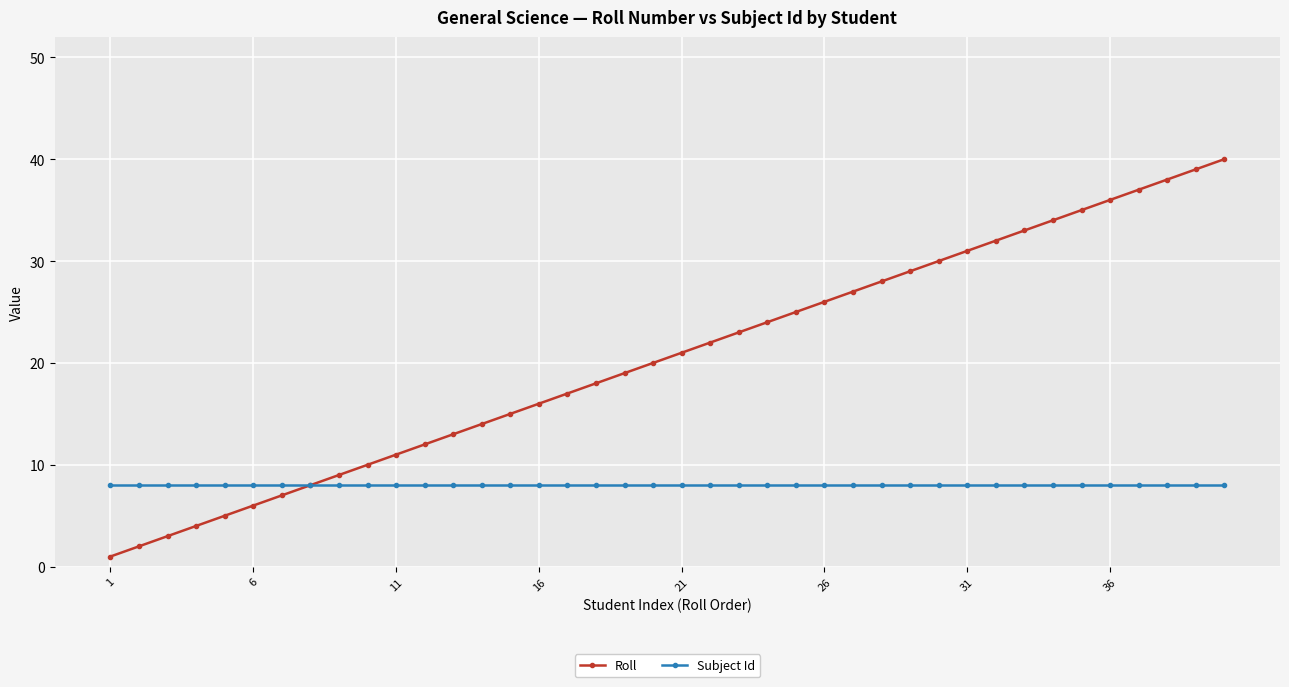

What is the maximum value shown in the chart?

40